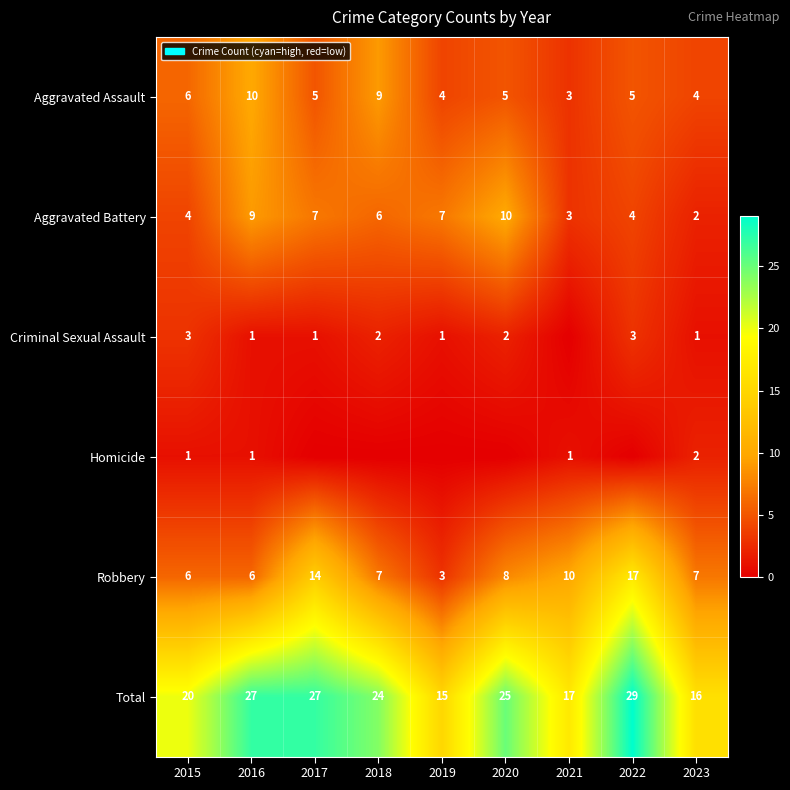

Which has a higher value, 2019 or 2015?

2015